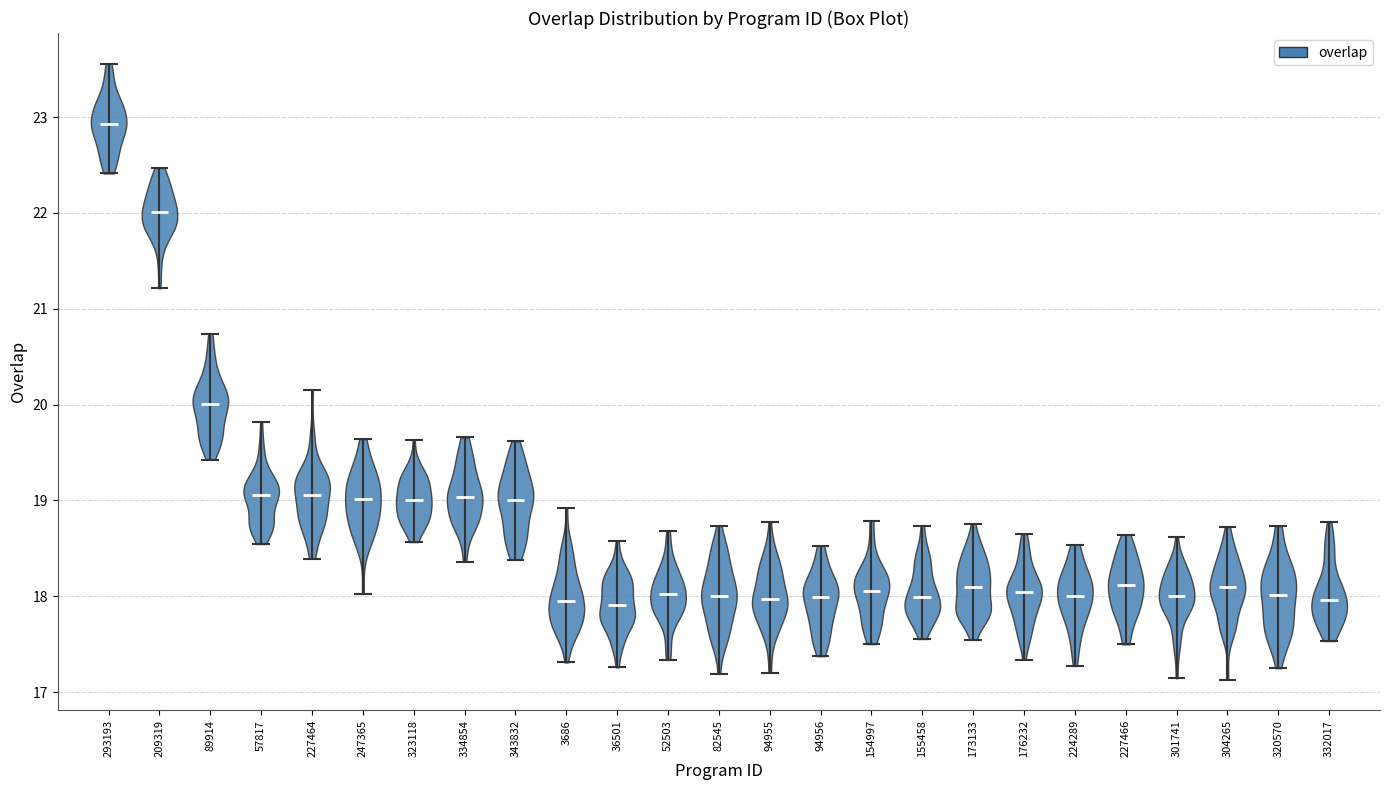

Reading left to right, read every violin against the y-axis: where its median line is, and the lowest and highest points it reaches. The values are not printed on the chart, so give them approximately, as read against the axis.

293193: median line 22.9, lowest point 22.4, highest point 23.6
209319: median line 22.0, lowest point 21.2, highest point 22.5
89914: median line 20.0, lowest point 19.4, highest point 20.7
57817: median line 19.1, lowest point 18.5, highest point 19.8
227464: median line 19.1, lowest point 18.4, highest point 20.2
247365: median line 19.0, lowest point 18.0, highest point 19.6
323118: median line 19.0, lowest point 18.6, highest point 19.6
334854: median line 19.0, lowest point 18.4, highest point 19.7
343832: median line 19.0, lowest point 18.4, highest point 19.6
3686: median line 18.0, lowest point 17.3, highest point 18.9
36501: median line 17.9, lowest point 17.3, highest point 18.6
52503: median line 18.0, lowest point 17.3, highest point 18.7
82545: median line 18.0, lowest point 17.2, highest point 18.7
94955: median line 18.0, lowest point 17.2, highest point 18.8
94956: median line 18.0, lowest point 17.4, highest point 18.5
154997: median line 18.1, lowest point 17.5, highest point 18.8
155458: median line 18.0, lowest point 17.6, highest point 18.7
173133: median line 18.1, lowest point 17.5, highest point 18.8
176232: median line 18.0, lowest point 17.3, highest point 18.6
224289: median line 18.0, lowest point 17.3, highest point 18.5
227466: median line 18.1, lowest point 17.5, highest point 18.6
301741: median line 18.0, lowest point 17.1, highest point 18.6
304265: median line 18.1, lowest point 17.1, highest point 18.7
320570: median line 18.0, lowest point 17.3, highest point 18.7
332017: median line 18.0, lowest point 17.5, highest point 18.8